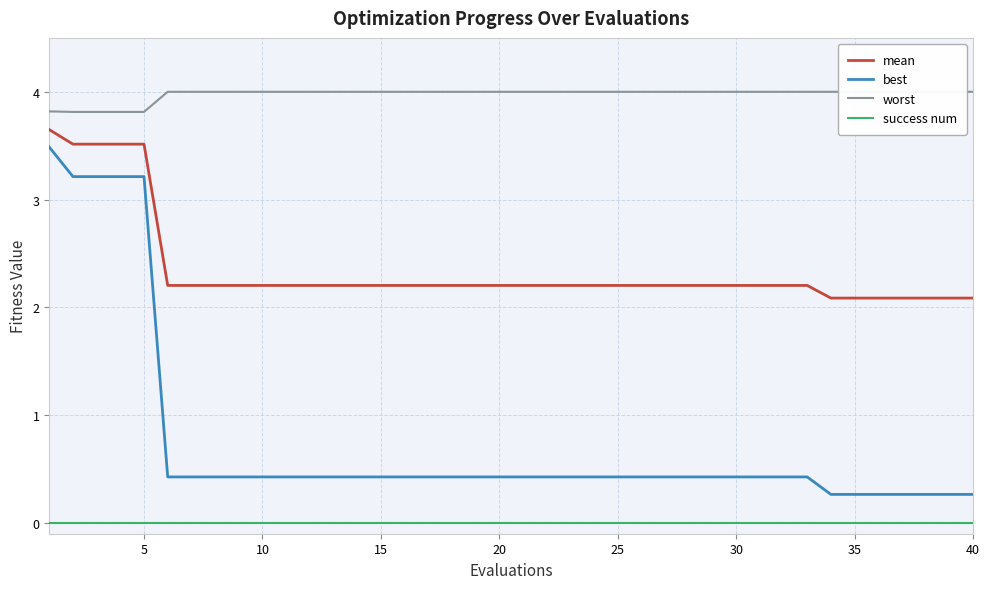

True or false: best and success num cross at least once.

False